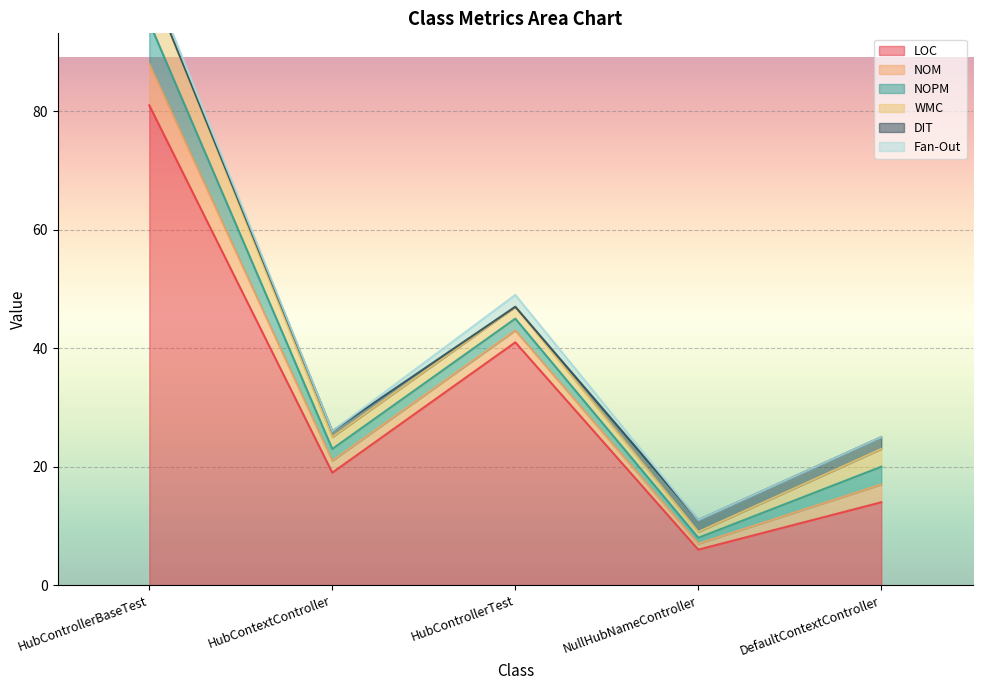

How many interior local peaks does the DIT series have?

1